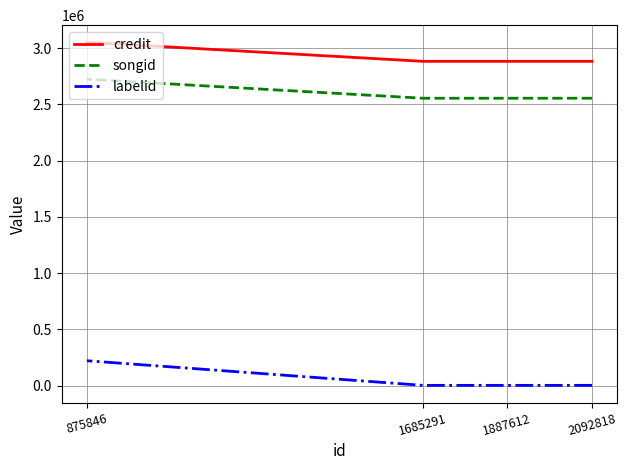

Reading left to right, what are all the values shown in this chart?

credit: 2092818=2883309	1887612=2883309	1685291=2883309	875846=3052317
songid: 2092818=2555328	1887612=2555328	1685291=2555328	875846=2724495
labelid: 2092818=3267	1887612=3267	1685291=3267	875846=222139